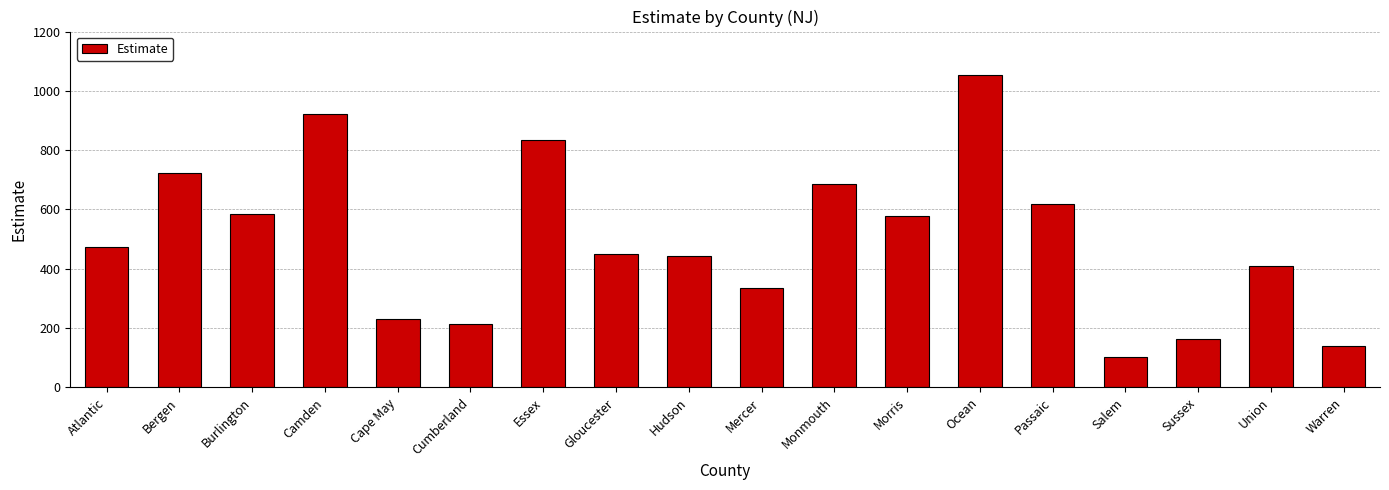

Between Cumberland and Passaic, which is larger?

Passaic